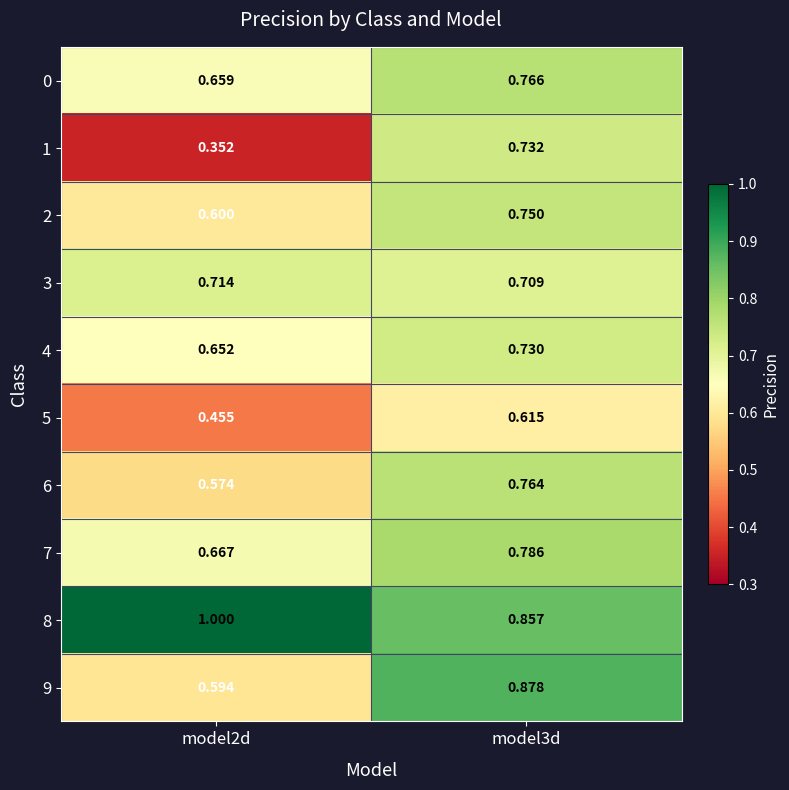

Is the value of 2 at model3d greater than the value of 4 at model3d?

Yes